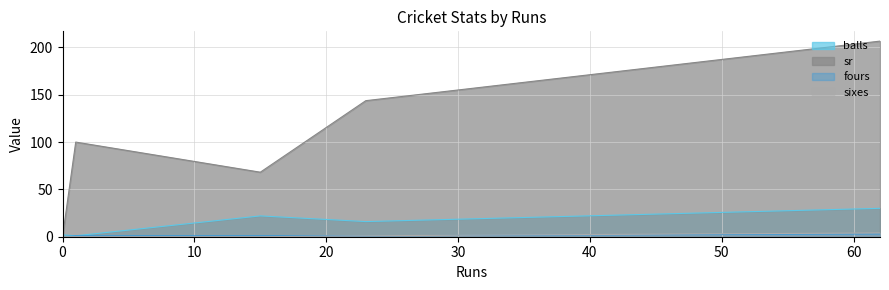

In balls, how many points are higher than both neighbors (excluding endpoints)?

1